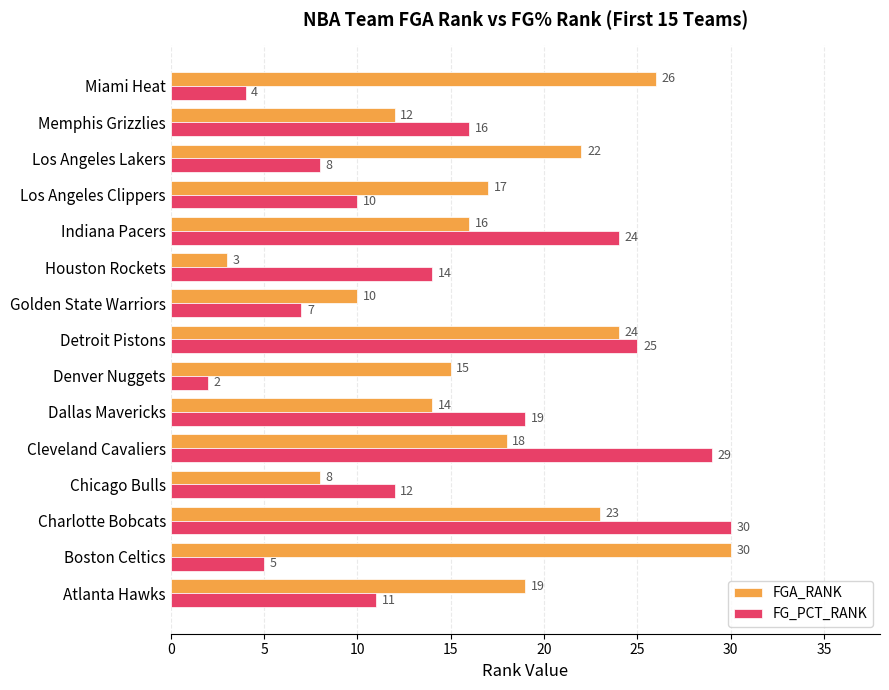

At which label does FG_PCT_RANK reach its minimum?

Denver Nuggets